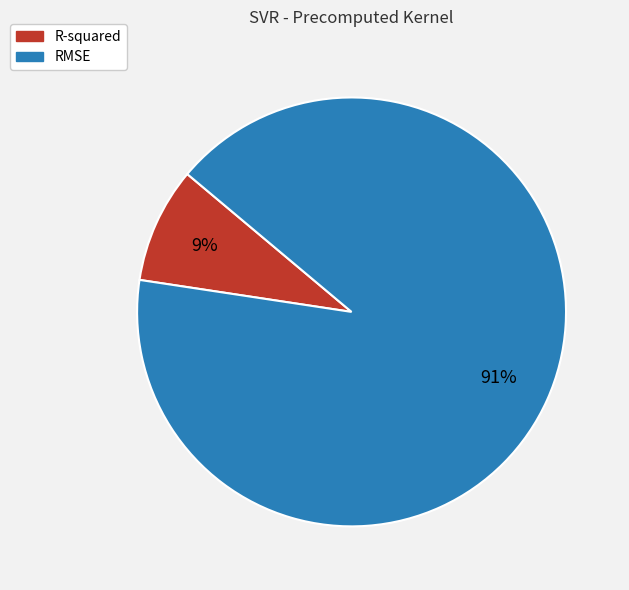

What is the largest slice in the pie chart?

RMSE